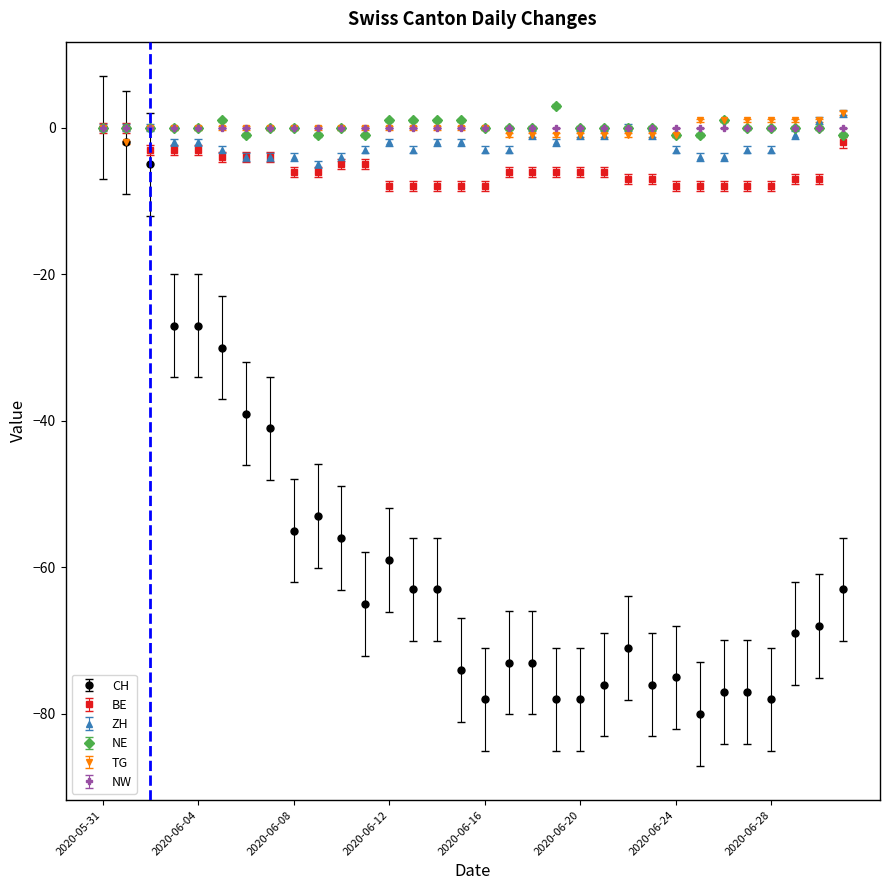

Which series has the widest spread of values?

CH